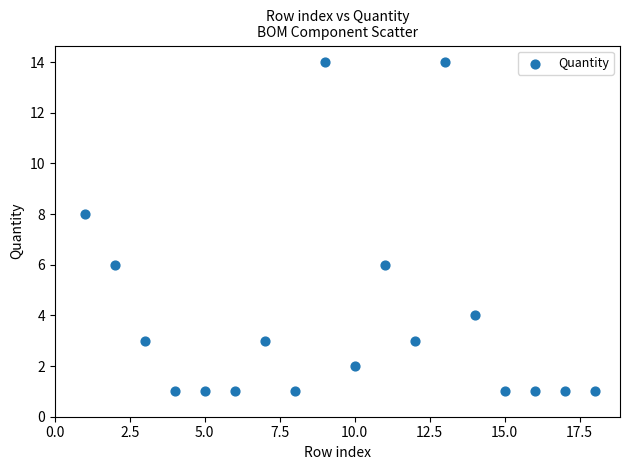

What is the range of Y values (max minus min)?

13